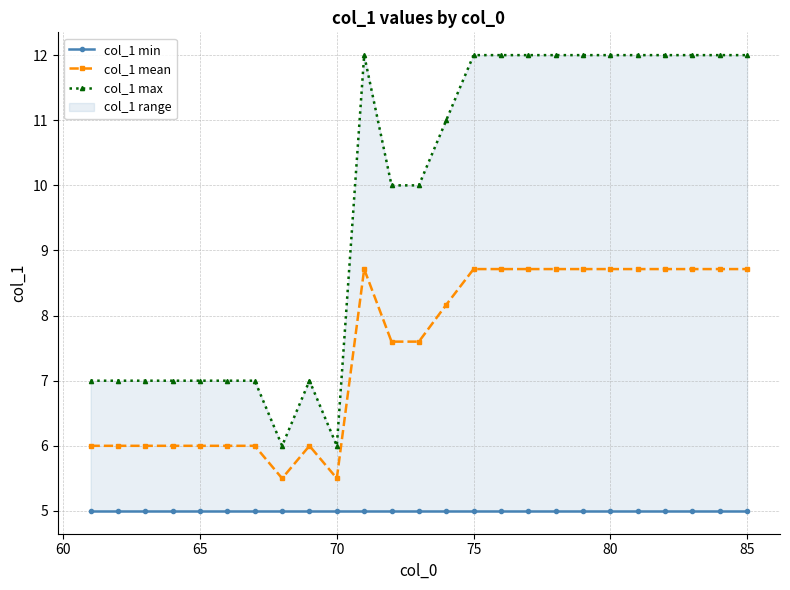

True or false: col_1 mean has a value of 6.0 at 65.

True